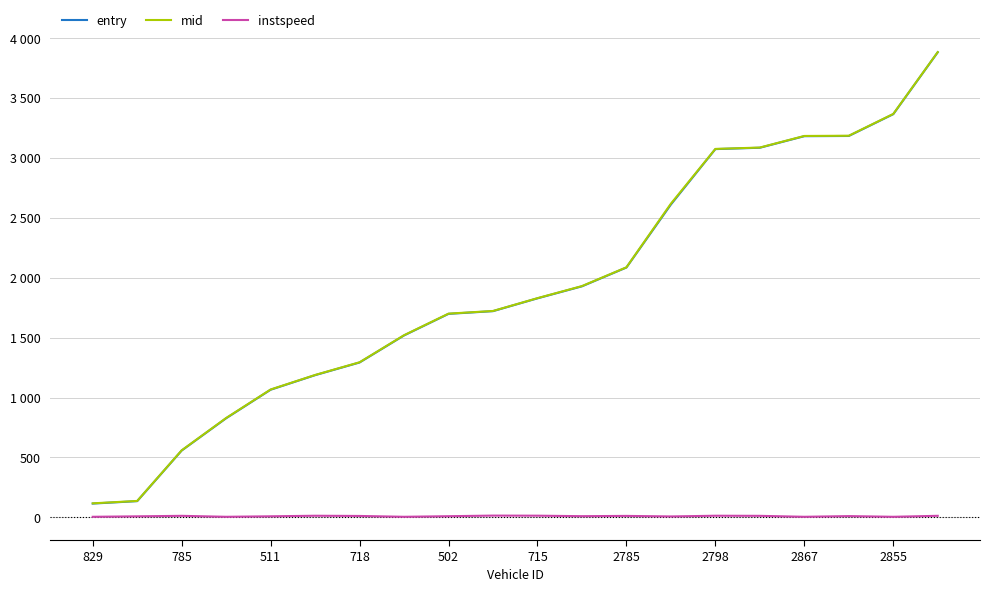

Does the chart have visible grid lines?

Yes